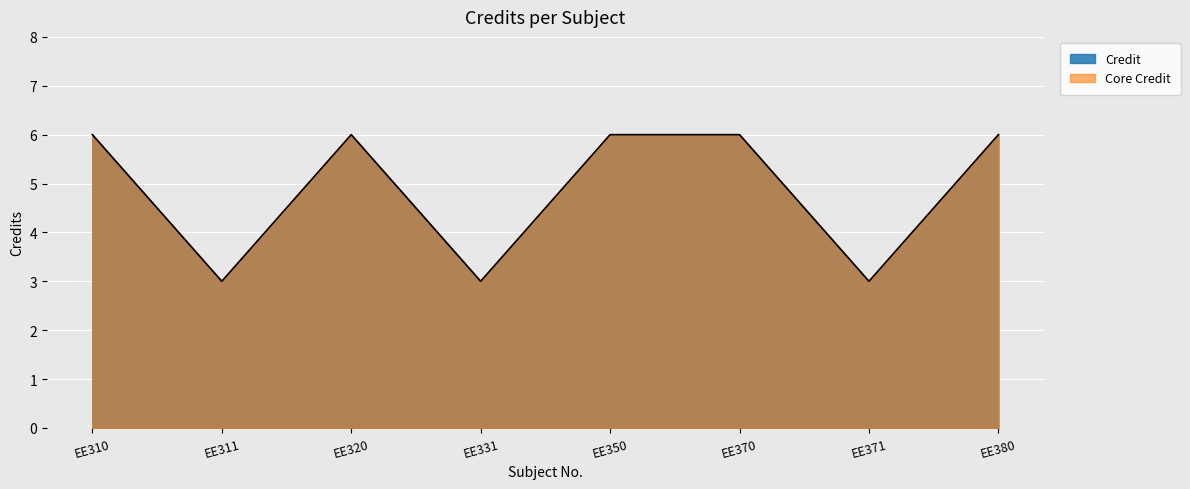

Rank the categories by value from highest to lowest.

EE310, EE320, EE350, EE370, EE380, EE311, EE331, EE371